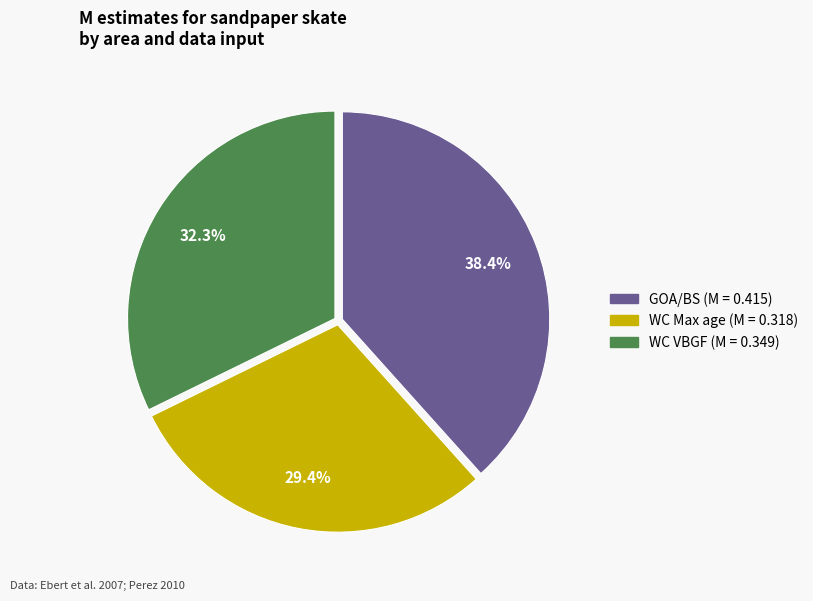

Combined, what portion of the pie is WC VBGF (M = 0.349) and GOA/BS (M = 0.415)?

70.6%